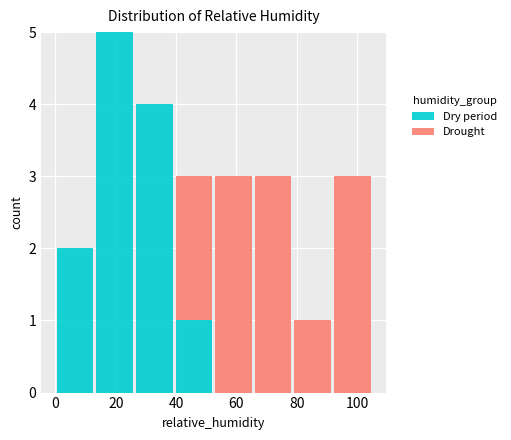

What is the total height of the stacked bar covering 92 to 106 on the x-axis? Neither the bar edges nor the heights are printed on the chart, so give them approximately, as read against the axes.

3